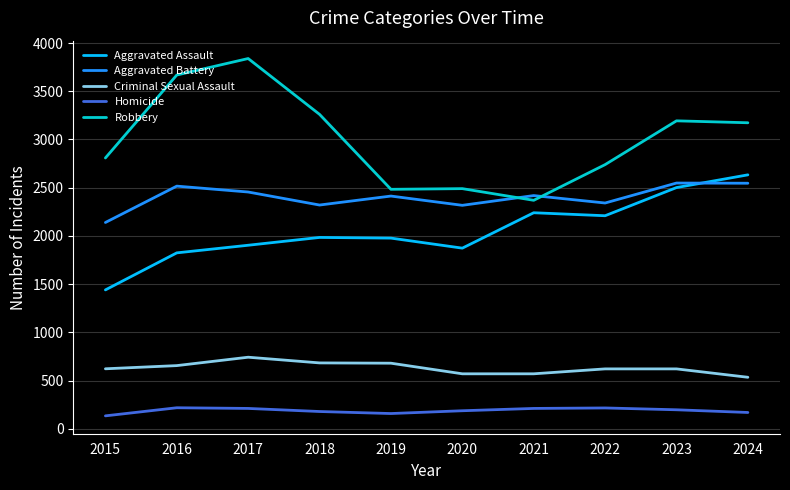

At which label is Robbery closest to 3104?

2024